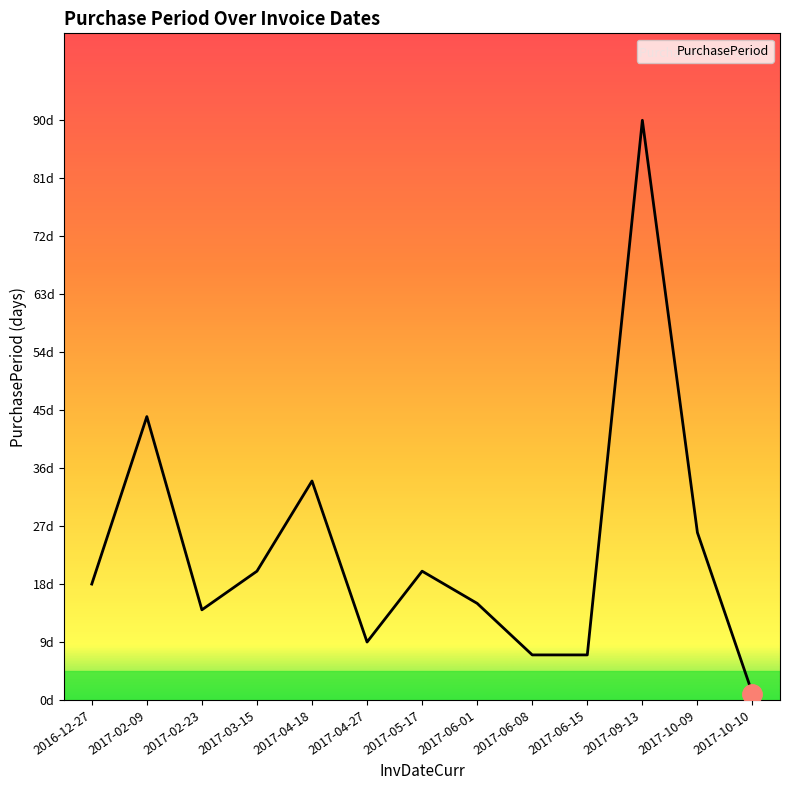

Read the value at 2017-02-23, to the nearest 10.

10